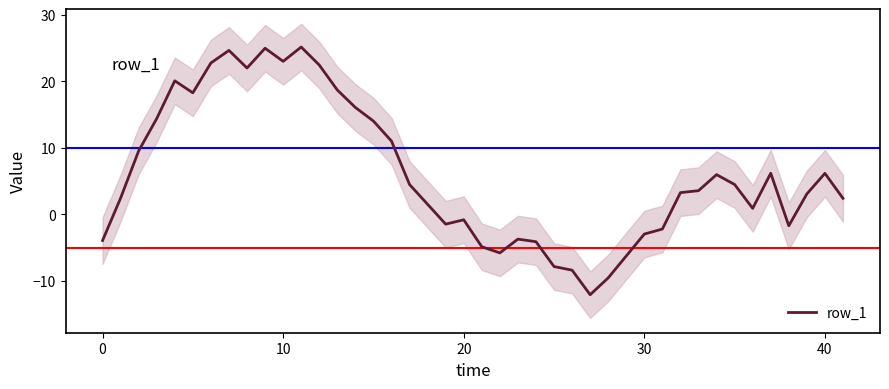

What is the sum of all values?

260.5